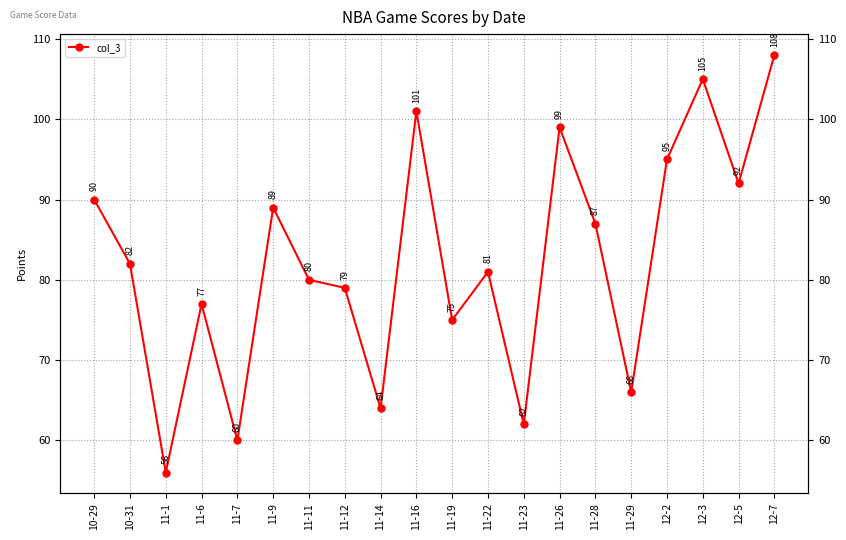

How many interior local peaks (higher than both neighbors) does the data have?

6